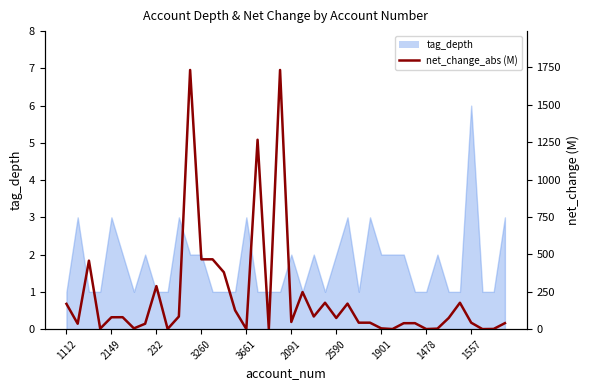

Where is the data nearest to the value 866?

3260